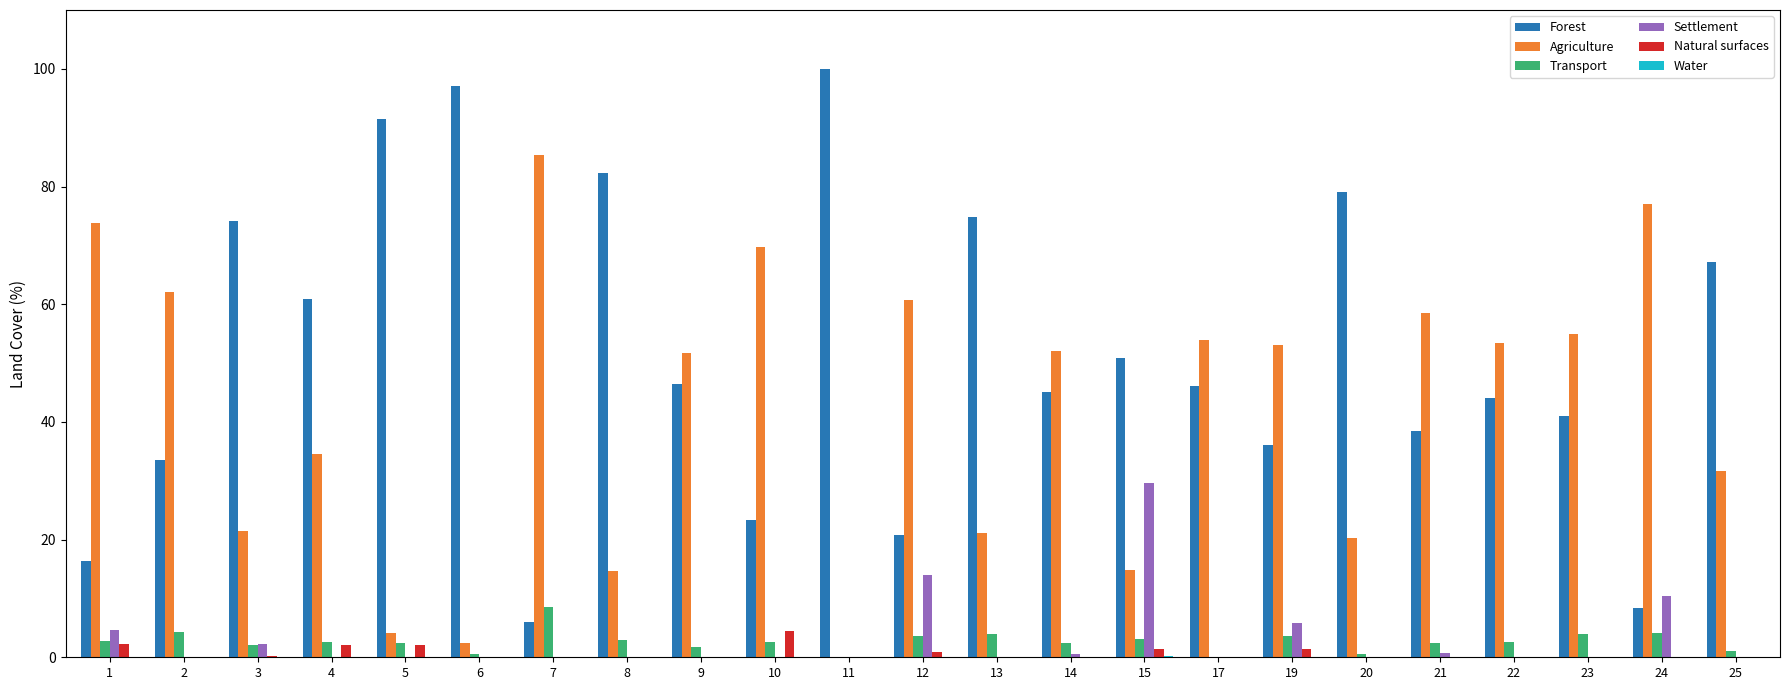

What is the maximum value shown in the chart?

100.0